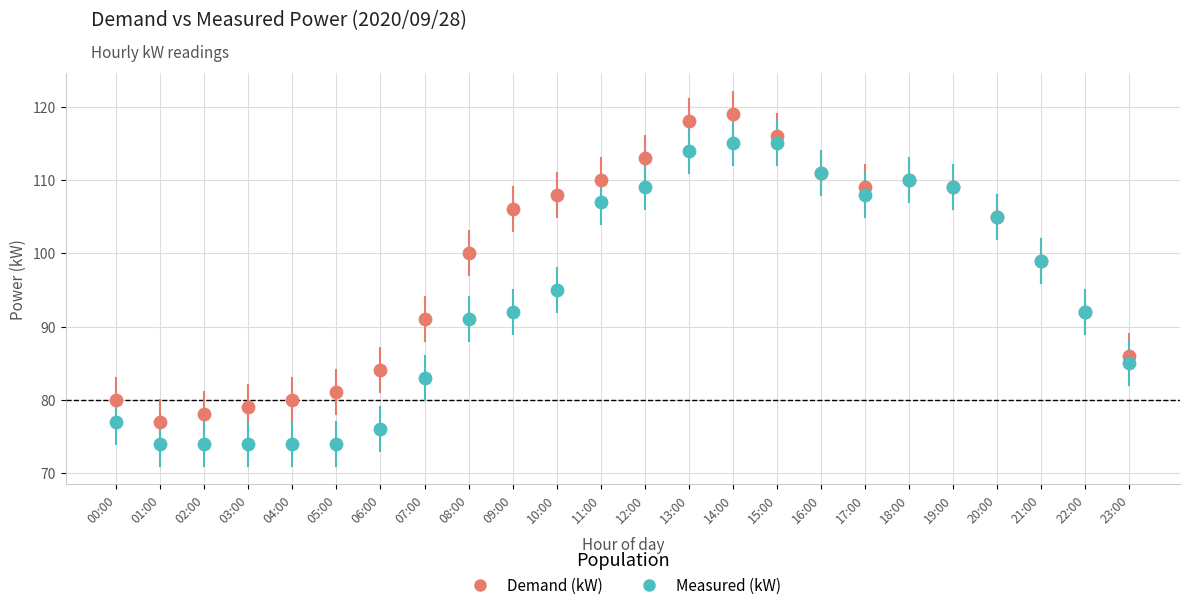

Across all series, what Y value is closest to 96?

95